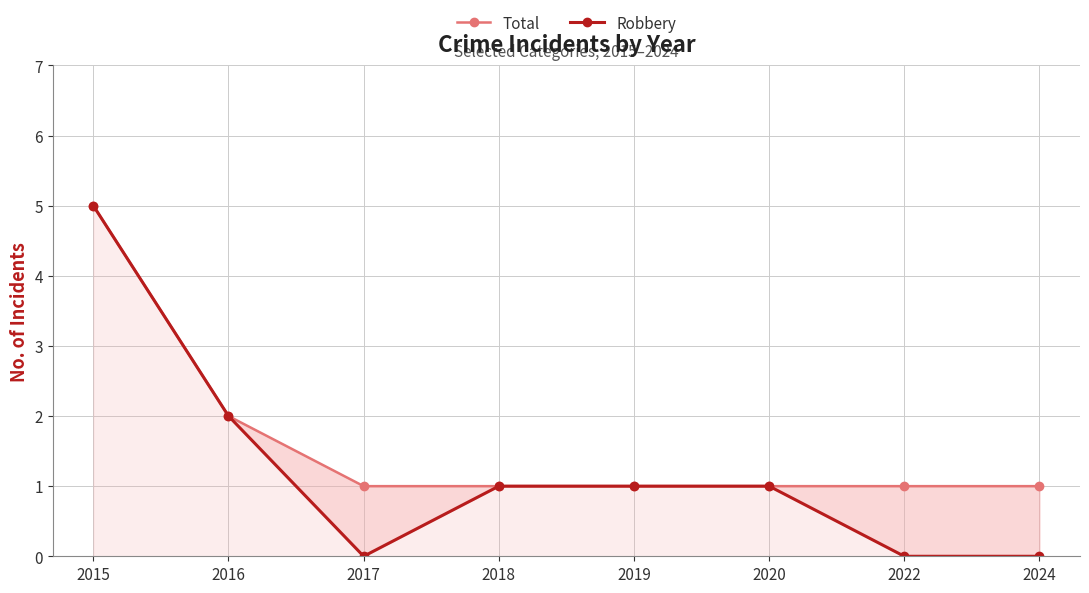

How many data points in Robbery are above 1?

2